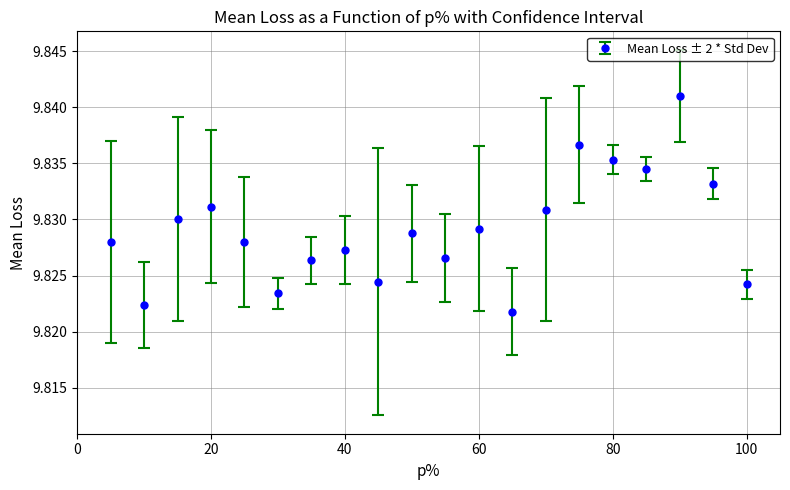

How many values are between 9 and 10?

20